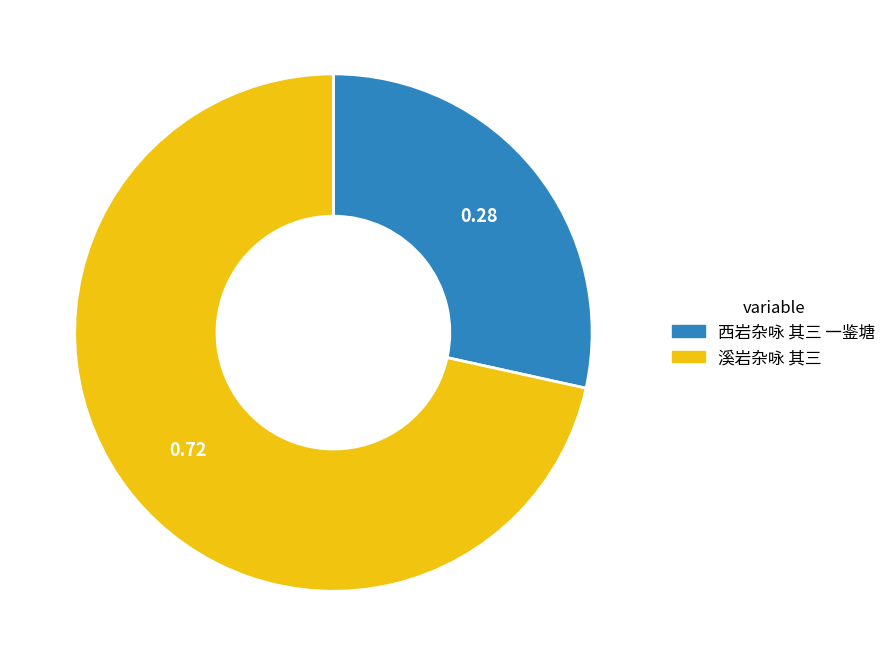

Which slice represents more than half of the pie?

溪岩杂咏 其三